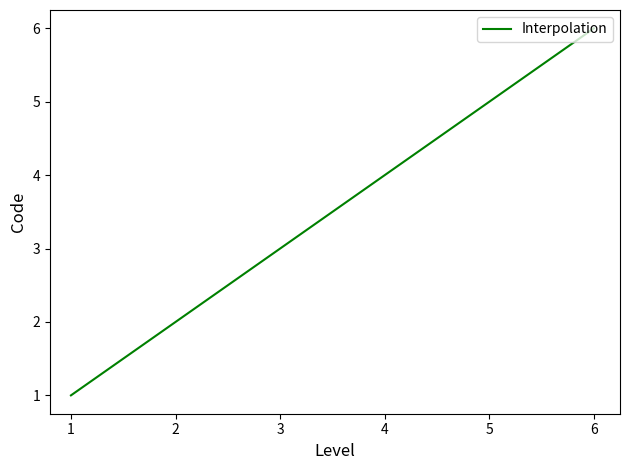

Between 4 and 3, which is larger?

4